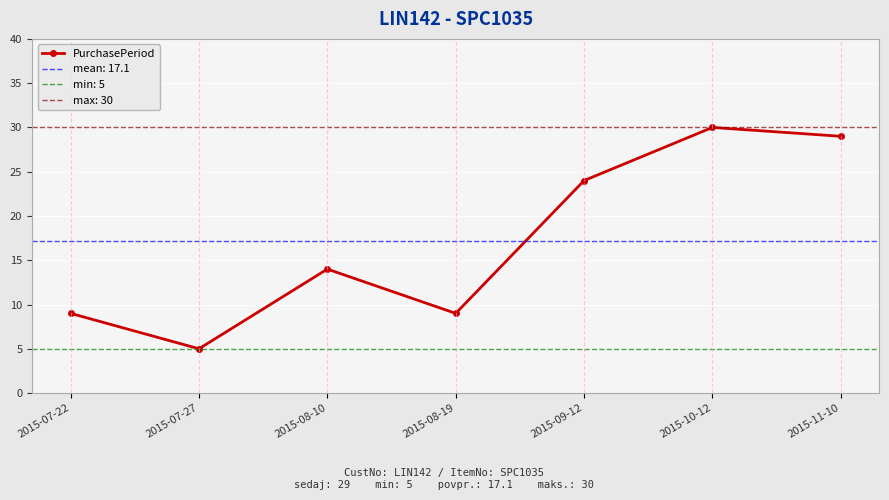

How many values exceed 14?

3